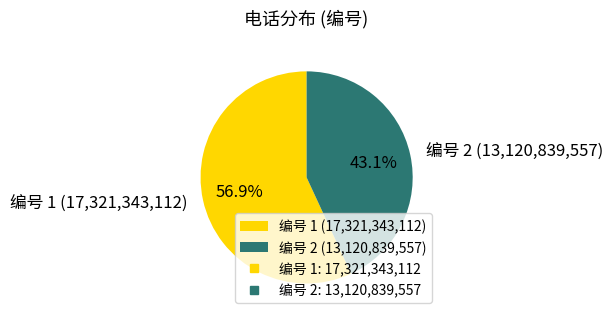

Approximately how many times larger is the value at 编号 2 (13,120,839,557) compared to 编号 1 (17,321,343,112)?

0.8